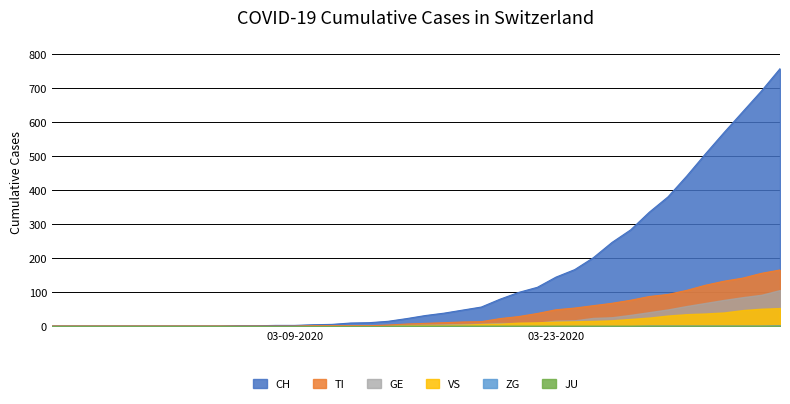

Between 21 and 36, which series saw the biggest shift?

CH